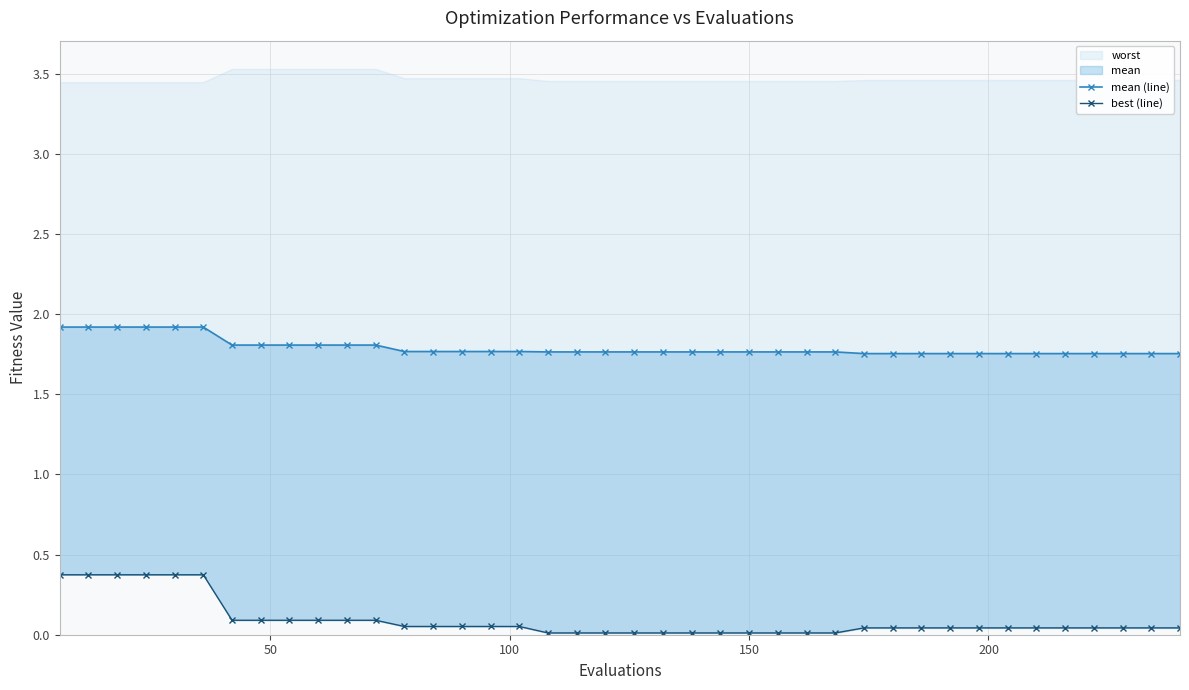

At how many categories does at least one series exceed 1?

40